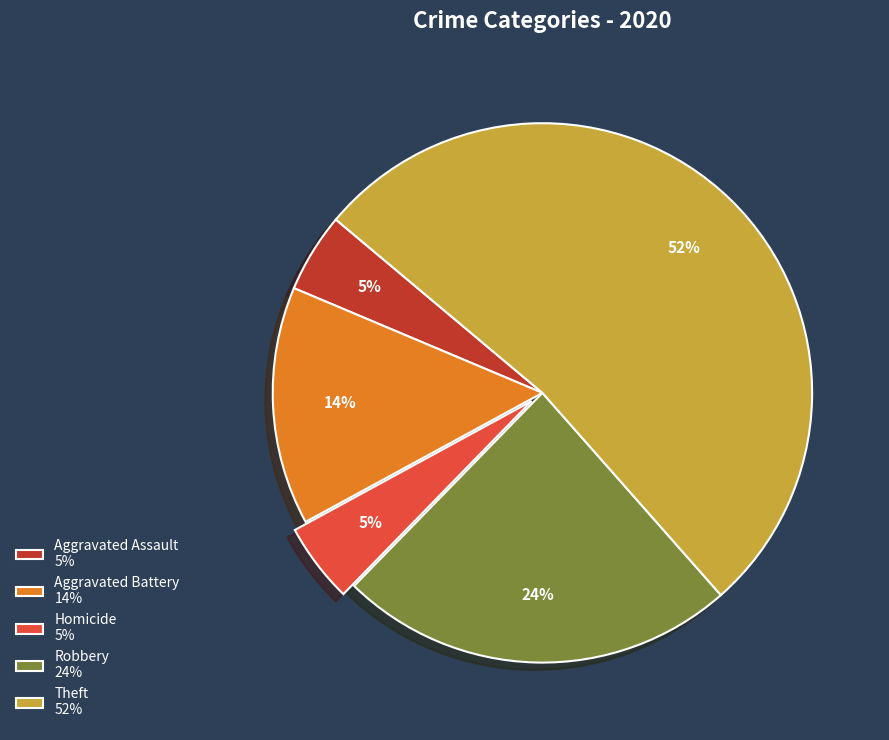

Combined, do Homicide 5% and Aggravated Assault 5% account for over 50%?

No